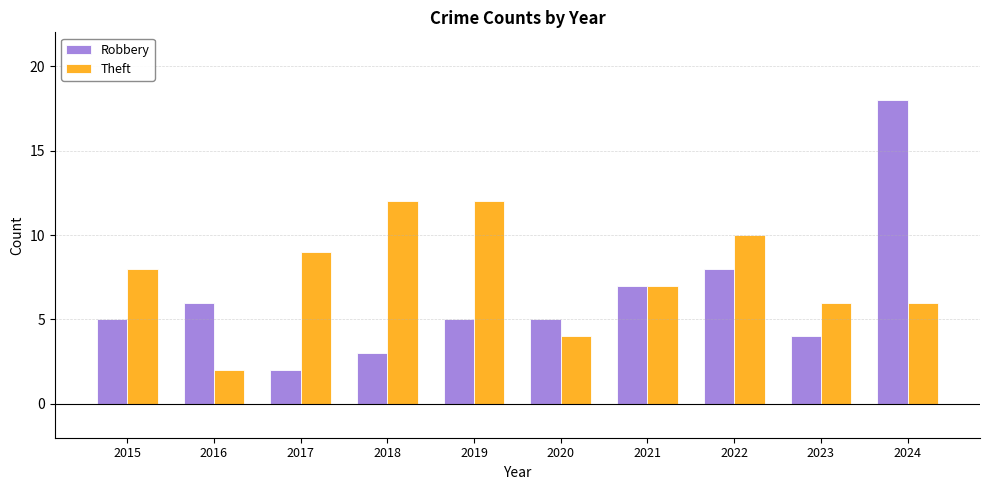

Reading right to left, what are all the values shown in this chart?

Robbery: 18	4	8	7	5	5	3	2	6	5
Theft: 6	6	10	7	4	12	12	9	2	8